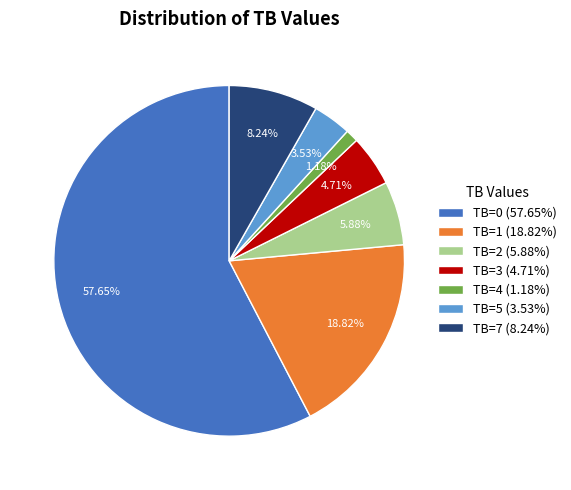

What is the ratio of the value at TB=7 (8.24%) to the value at TB=2 (5.88%)?

1.4